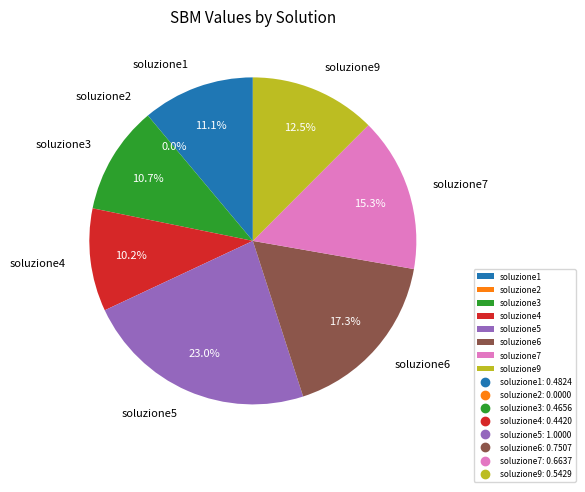

Between soluzione7 and soluzione3, which is larger?

soluzione7